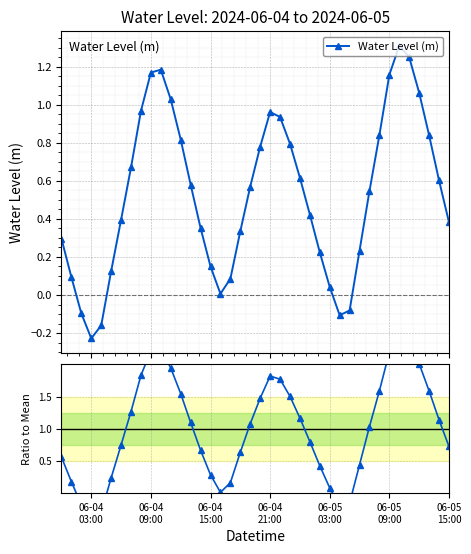

In Water Level (m), how many points are higher than both neighbors (excluding endpoints)?

3